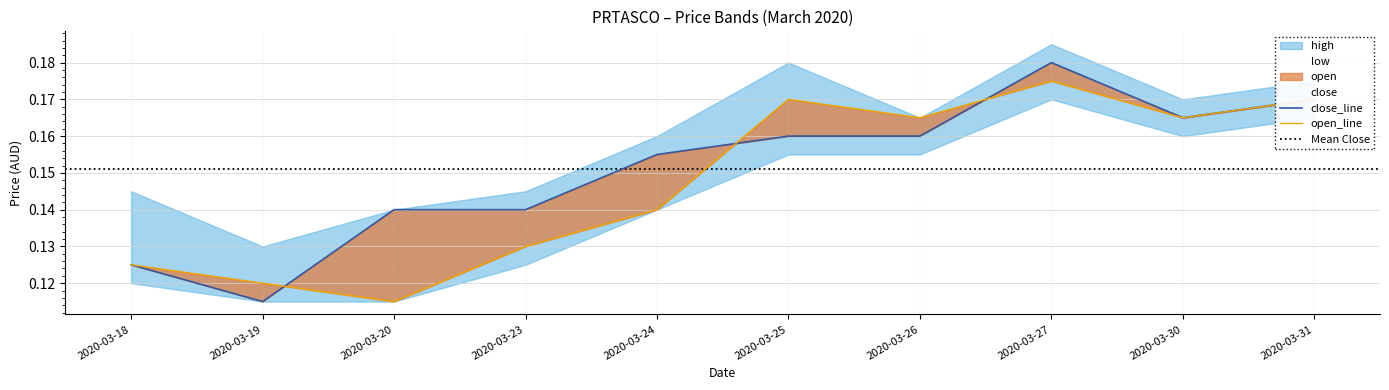

Which series has the largest range (max minus min)?

close